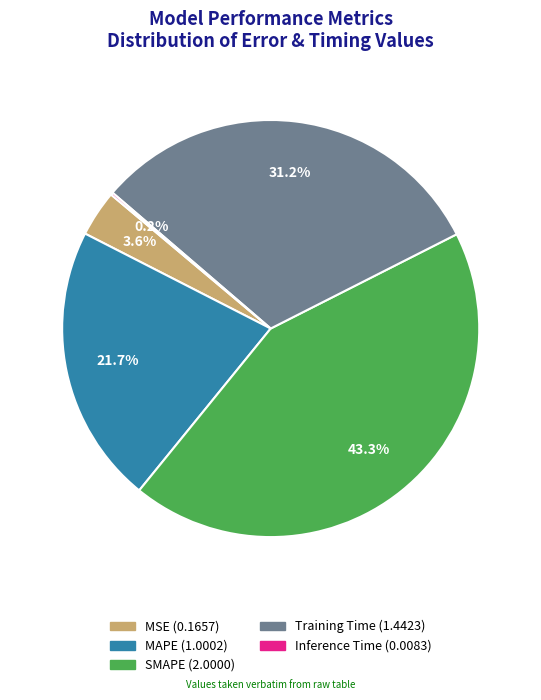

Which has a higher value, MSE or Training Time?

Training Time